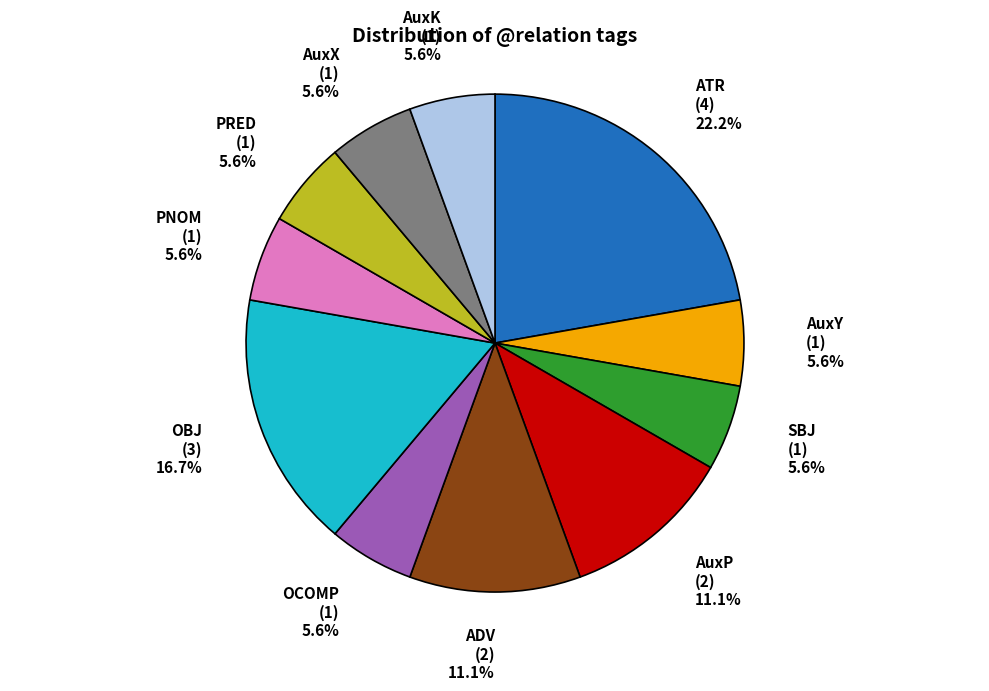

What is the total percentage of AuxK and AuxP?

16.7%